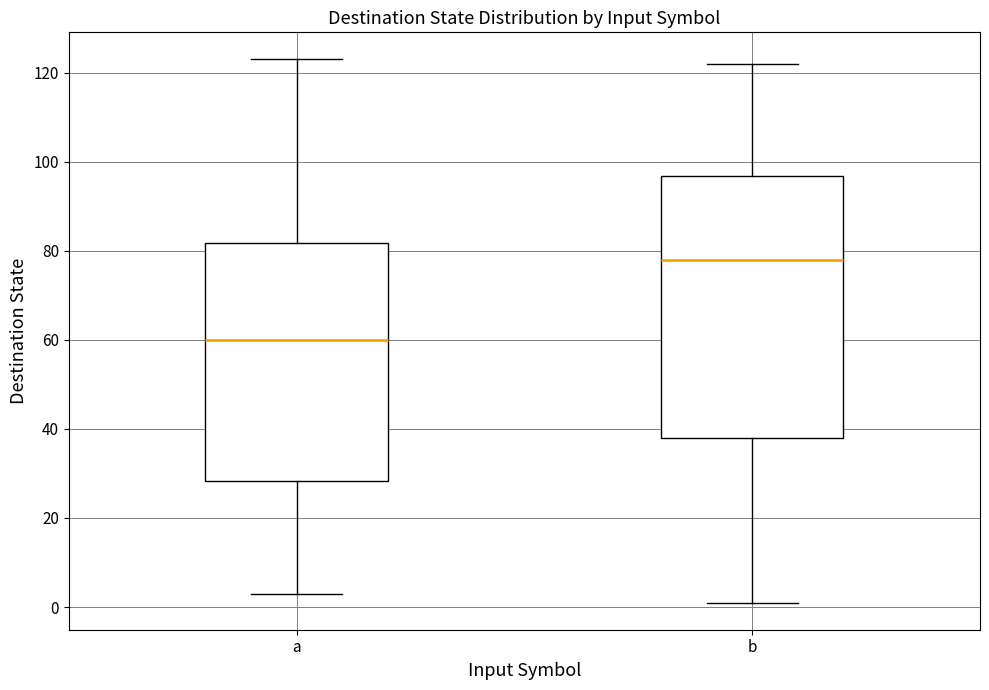

Comparing the boxes themselves (not the whiskers), which one is the tallest?

b